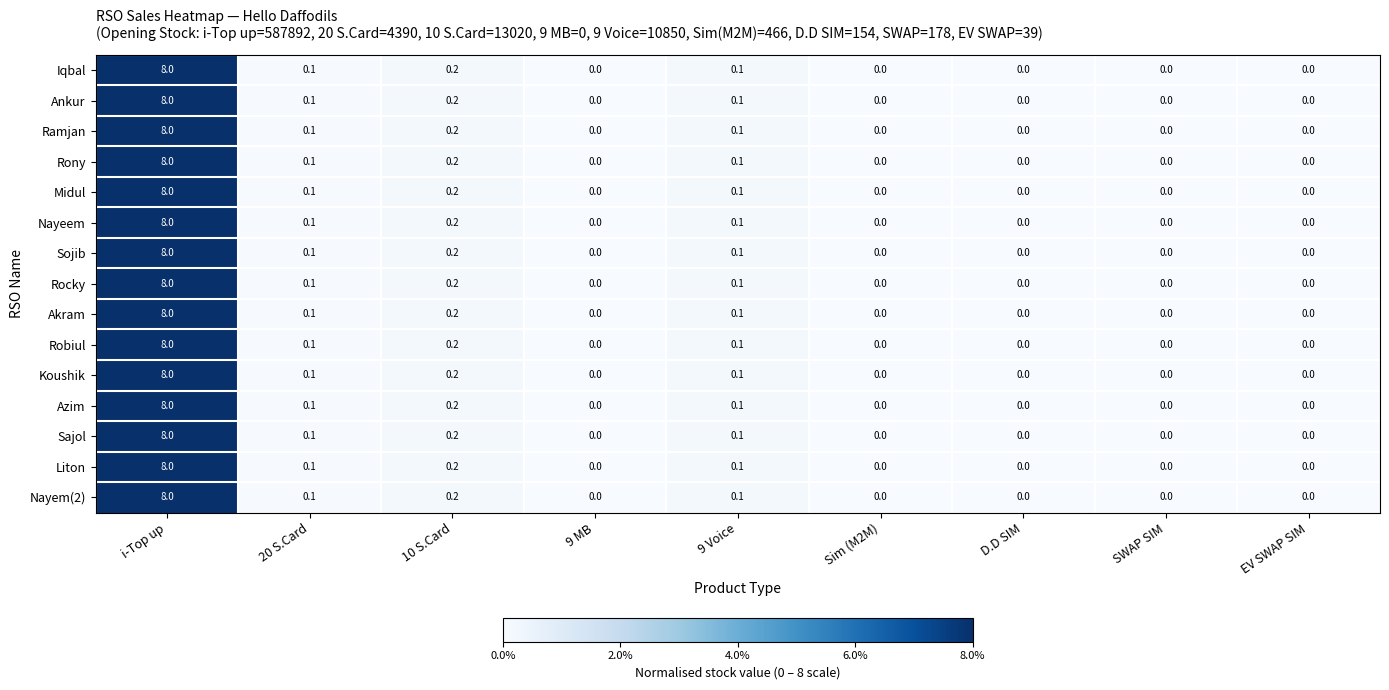

Which label corresponds to the largest value in the chart?

i-Top up